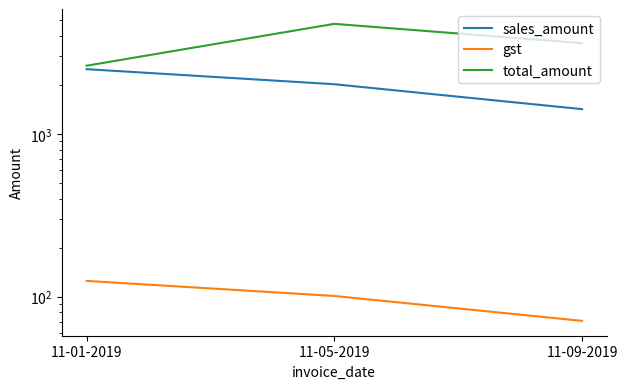

Rank the series by their maximum value, from lowest to highest.

gst, sales_amount, total_amount